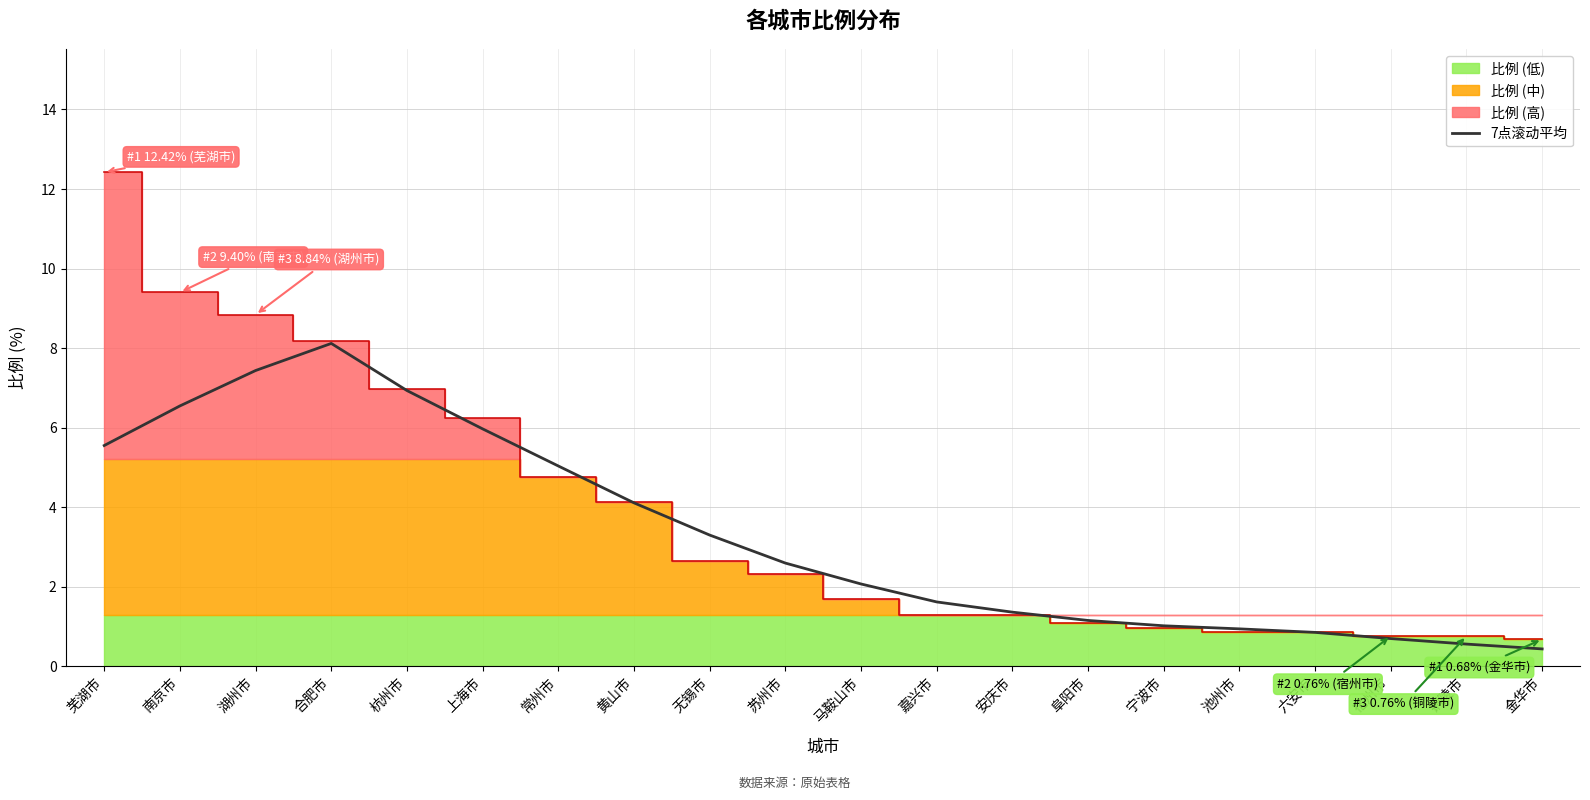

How many data points are above 2?

11